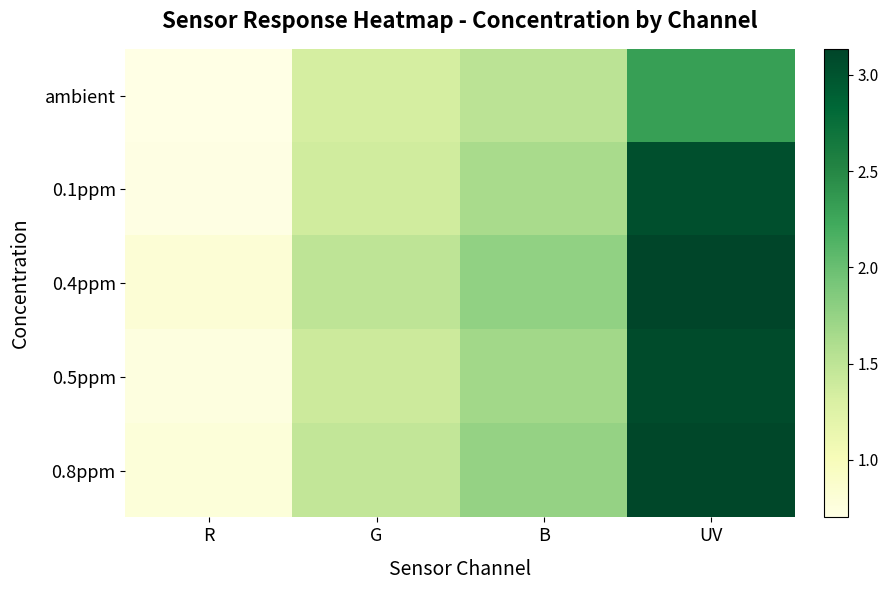

Reading left to right, list all the values displayed in this chart.

ambient: R=0.7	G=1.3	B=1.5	UV=2.3
0.1ppm: R=0.7	G=1.4	B=1.6	UV=3.0
0.4ppm: R=0.8	G=1.5	B=1.8	UV=3.1
0.5ppm: R=0.7	G=1.4	B=1.7	UV=3.1
0.8ppm: R=0.8	G=1.5	B=1.8	UV=3.1